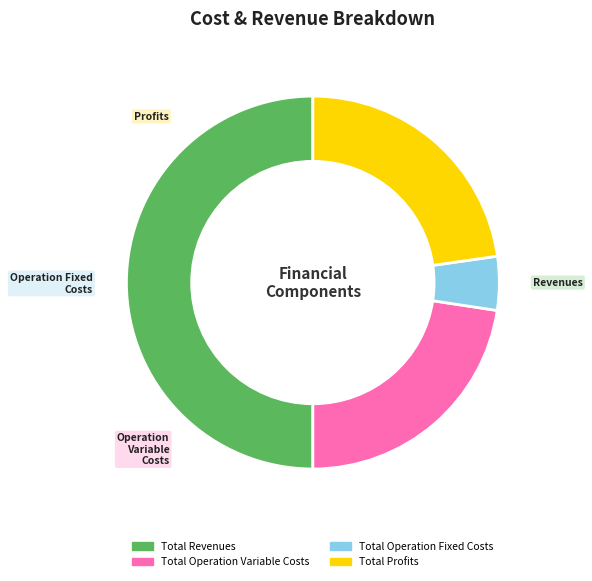

What is the ratio of the value at Total Operation Variable Costs to the value at Total Operation Fixed Costs?

4.9